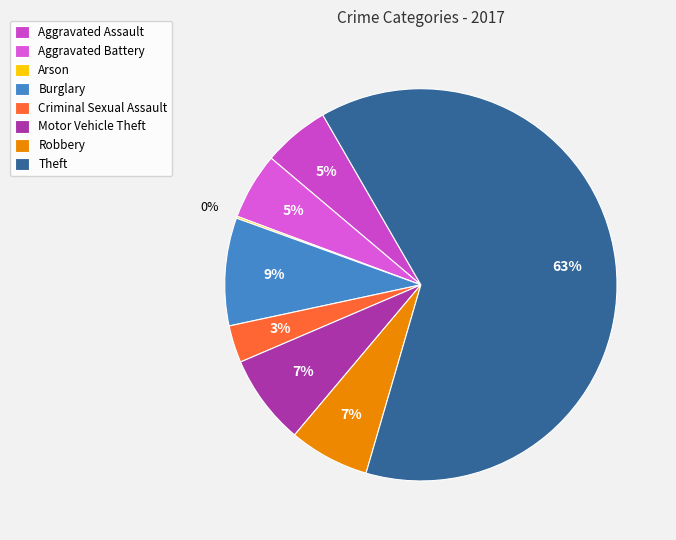

How many slices are in this pie chart?

8